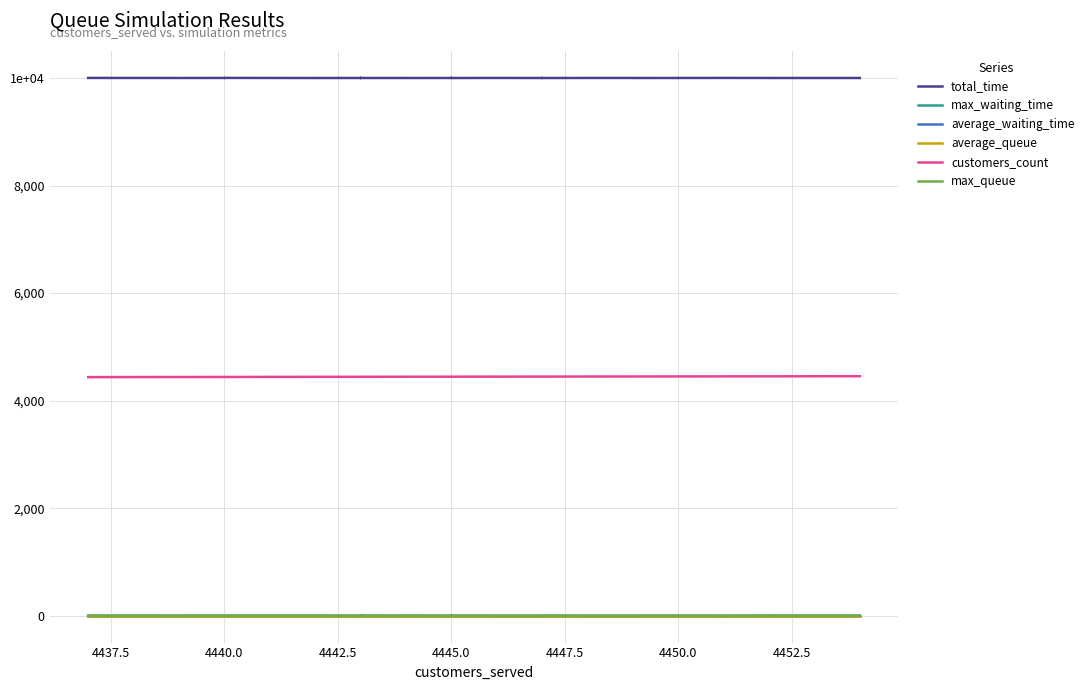

At which category does total_time reach its first local valley?

4437.5